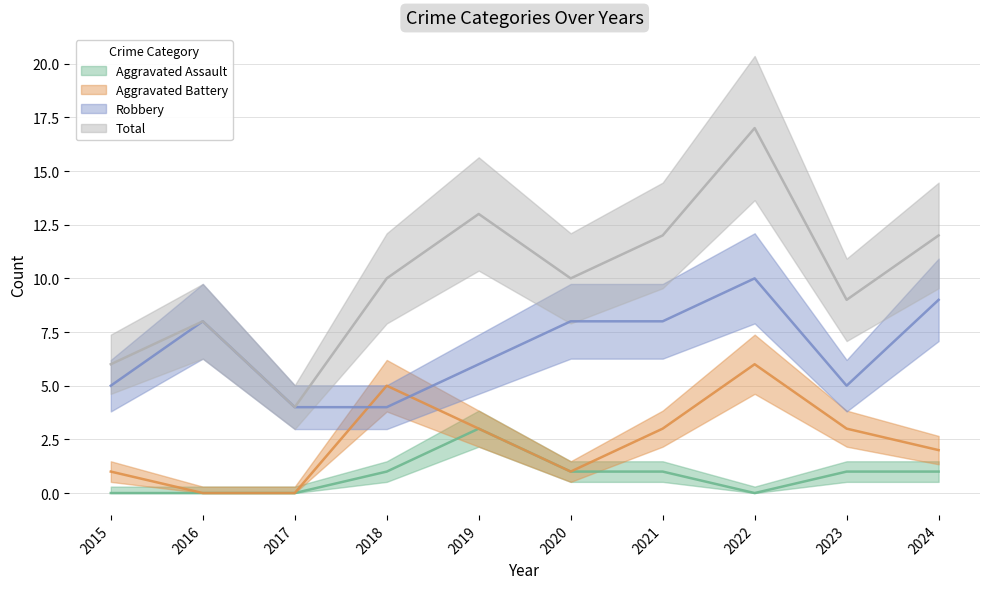

True or false: Aggravated Assault and Total intersect in this chart.

False